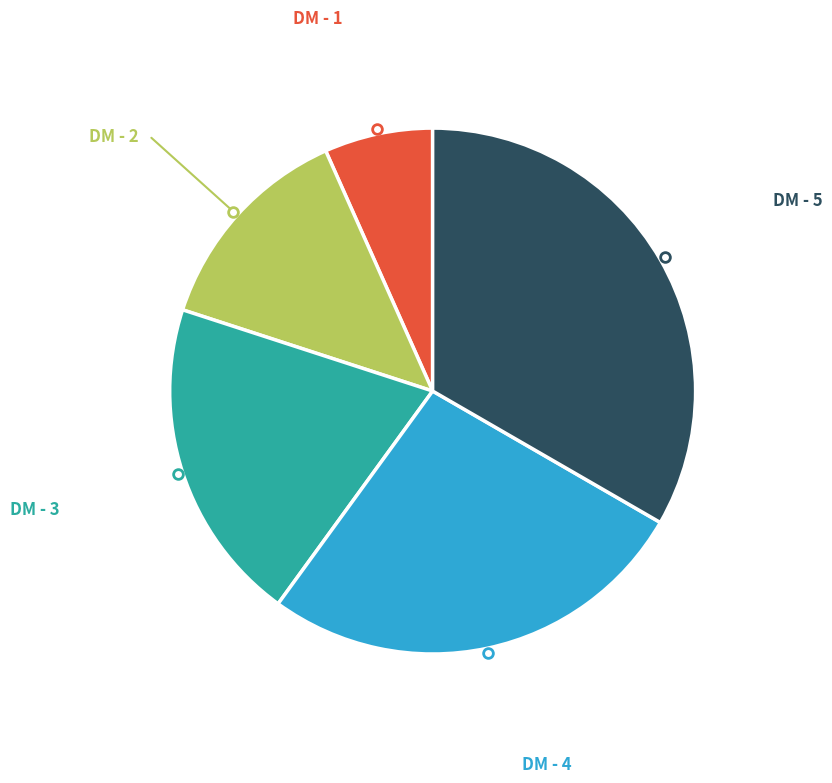

Is there any slice that represents more than half of the pie?

No